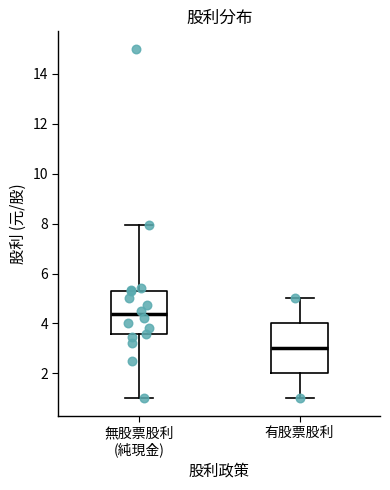

Where is the lower edge of the box for 無股票股利 (純現金) on the y-axis? The values are not printed on the chart, so give them approximately, as read against the axis.

3.6